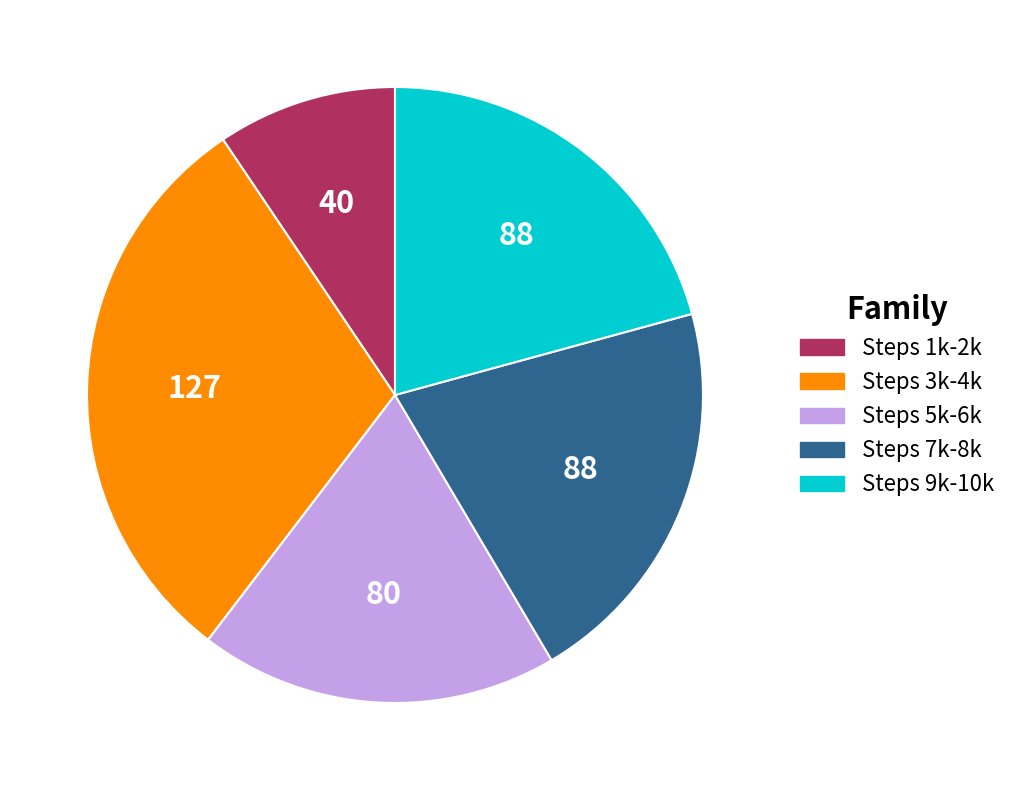

The Steps 7k-8k slice represents 21% of the pie. True or false?

True